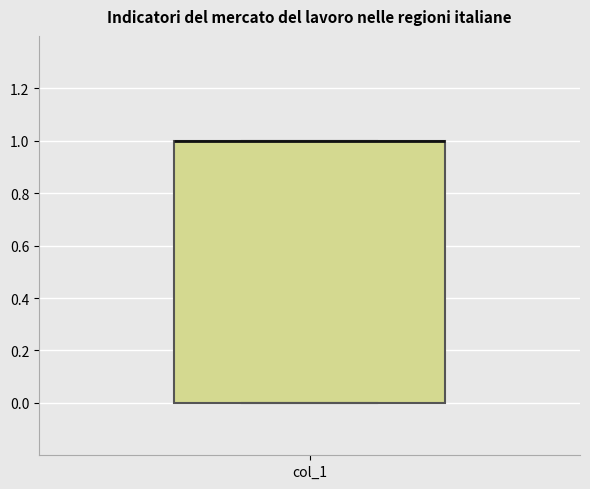

Where is the upper edge of the box for col_1 on the y-axis? The values are not printed on the chart, so give them approximately, as read against the axis.

1